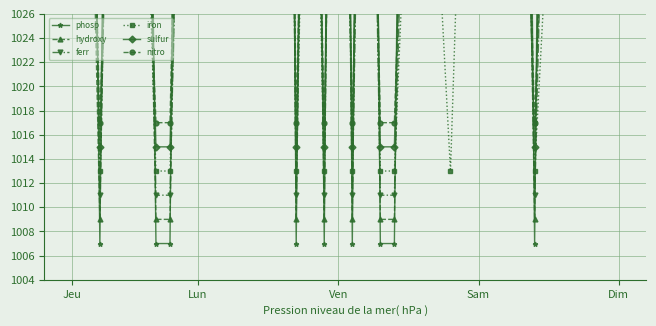

How many times do ferr and phosp cross each other?

14